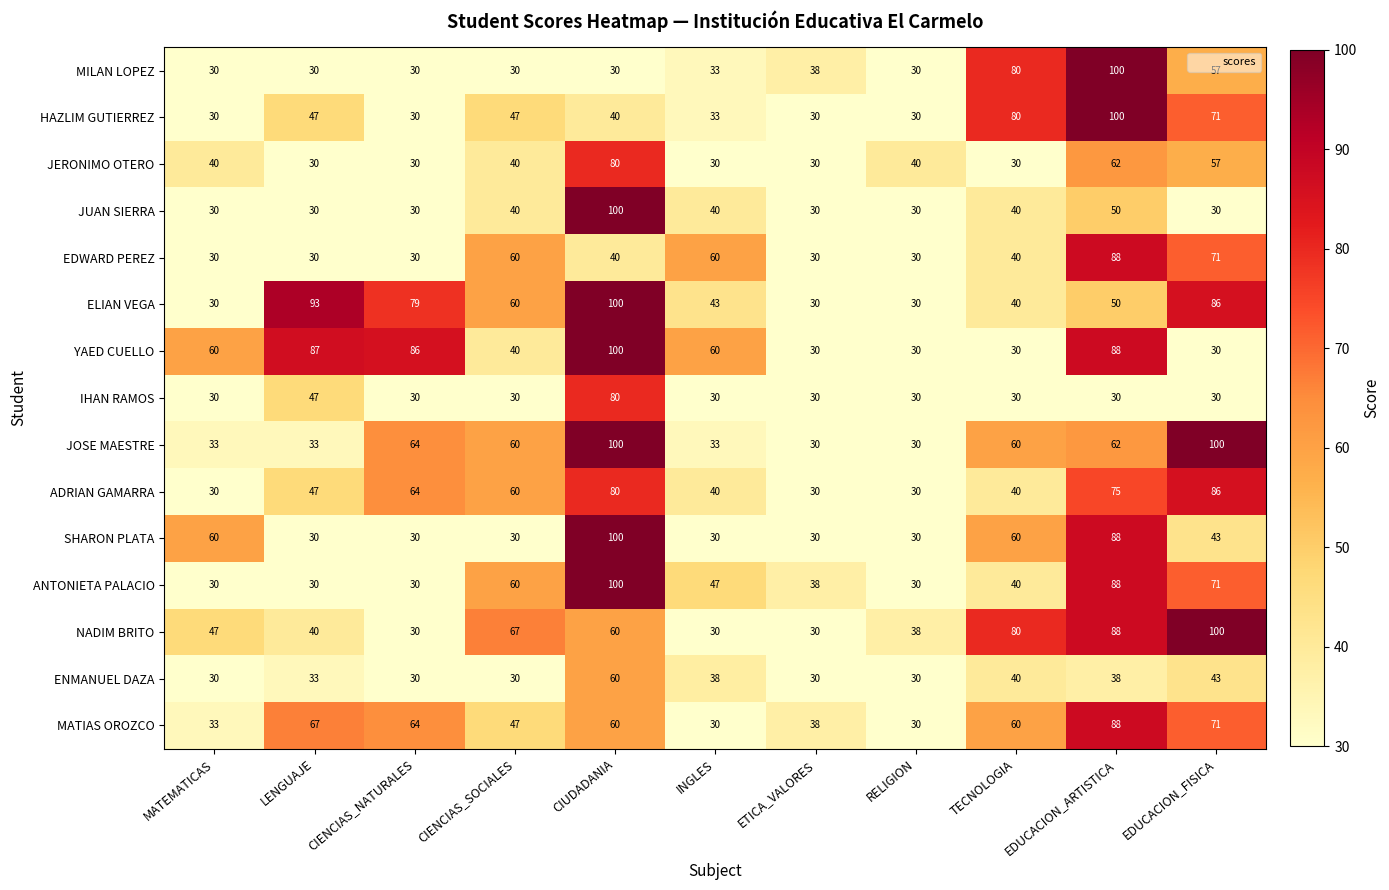

Is it true that ANTONIETA PALACIO equals 38 at ETICA_VALORES?

True